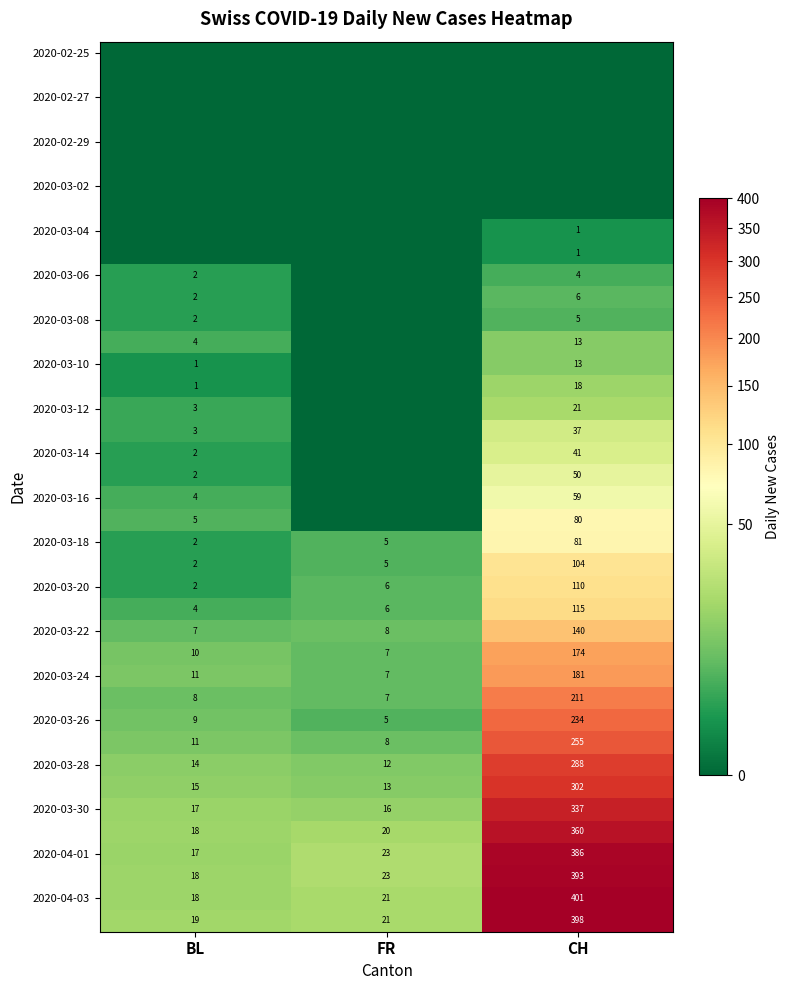

What is the difference between the 2020-03-10 values at CH and BL?

12